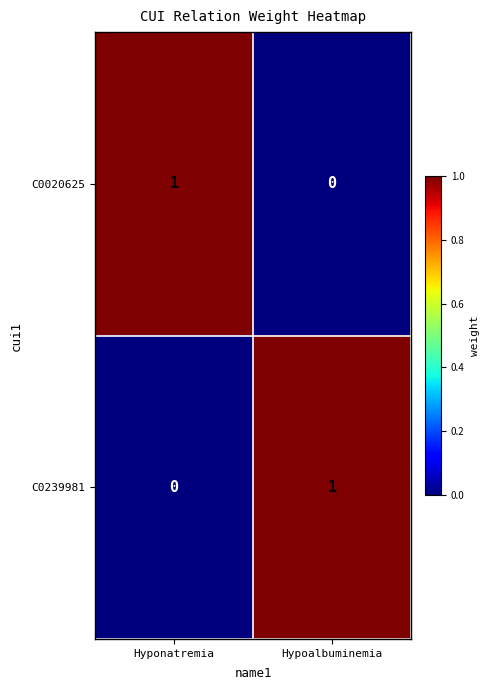

List the labels in order of C0020625 value, smallest first.

Hypoalbuminemia, Hyponatremia